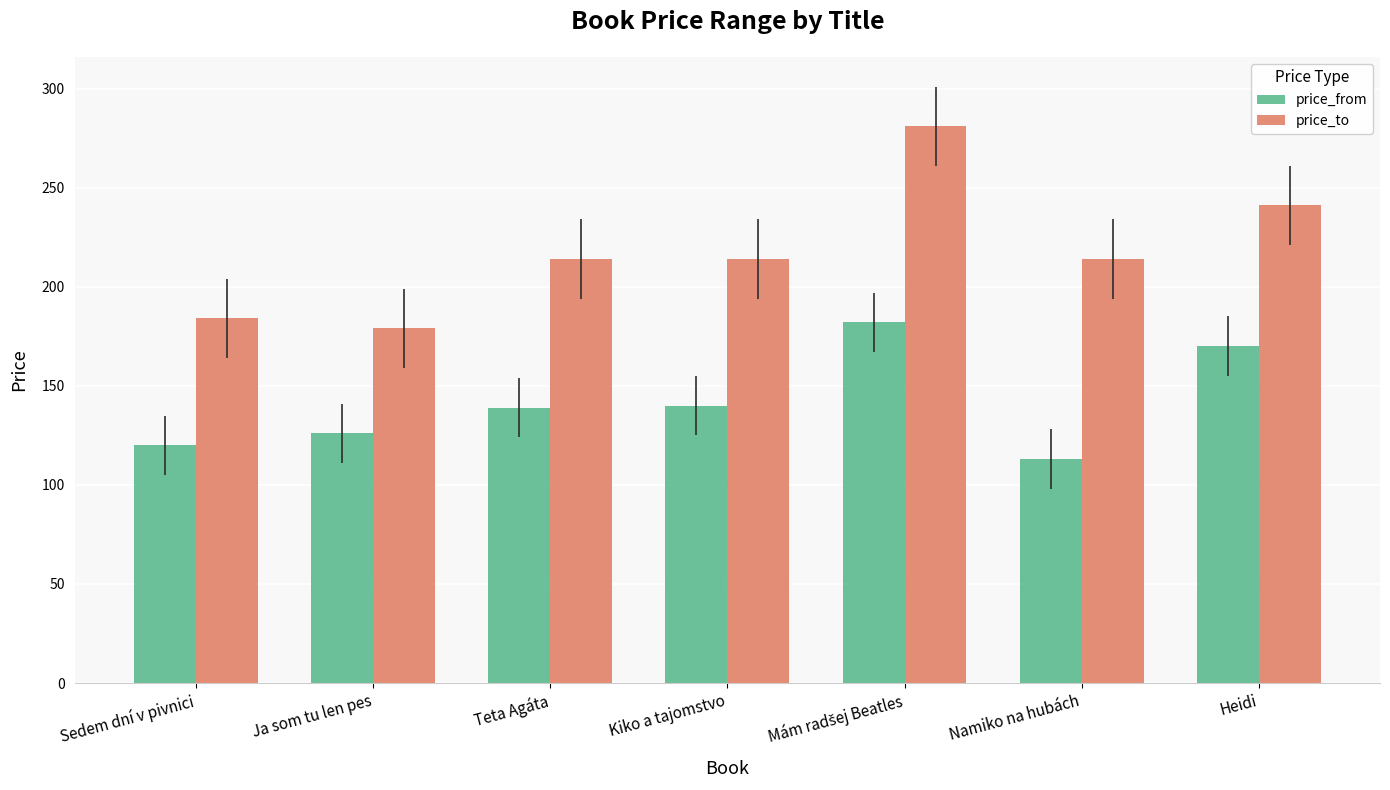

Rank the series at Sedem dní v pivnici from lowest to highest value.

price_from, price_to